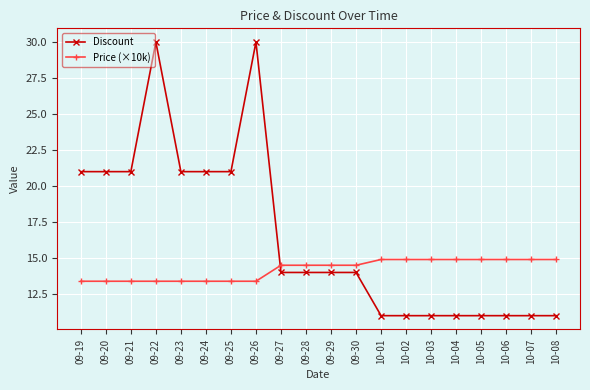

What is the total value across all series at 10-01?

25.9